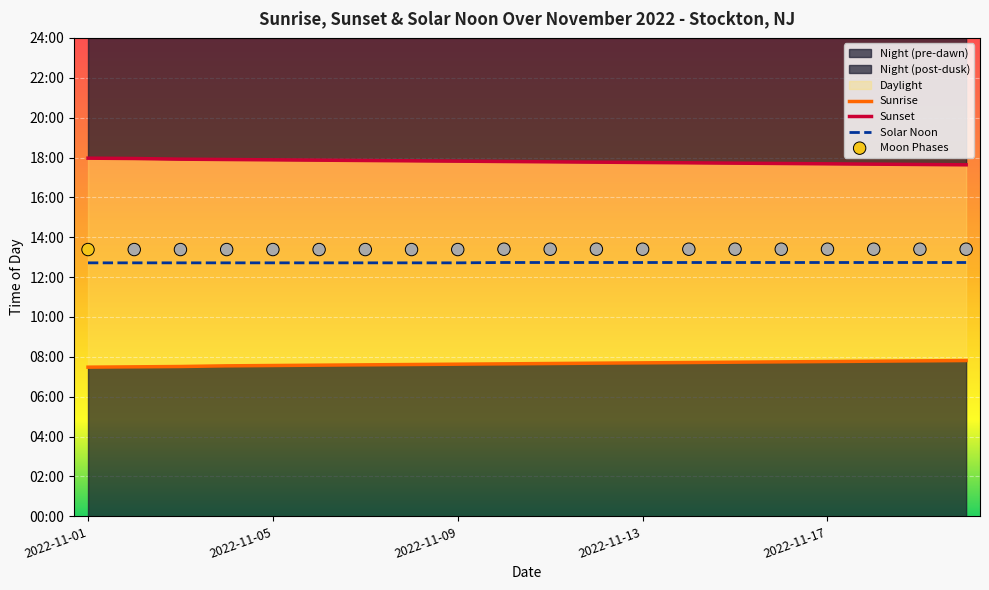

What is the total value across all series at 2022-11-09?

3092